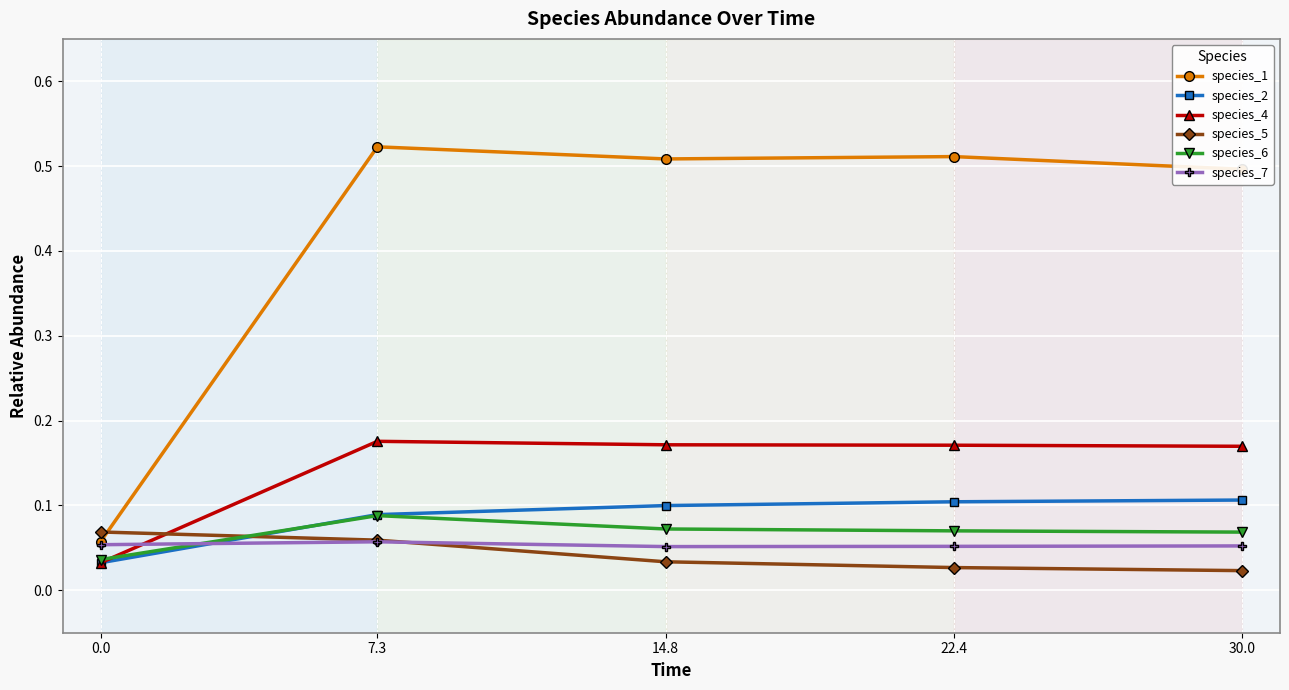

What position from the right is 0.0?

5